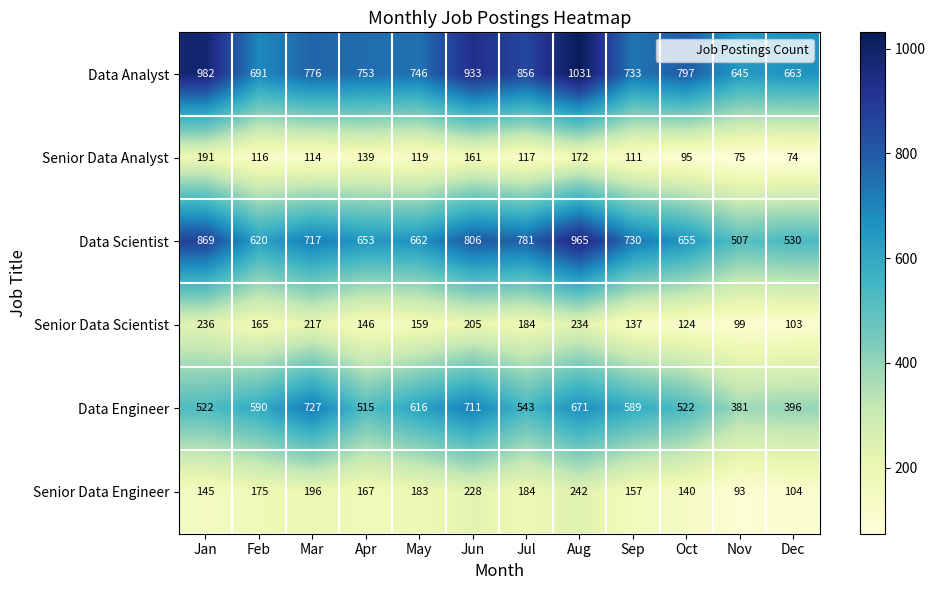

At which category does the chart reach its peak across all series?

Aug